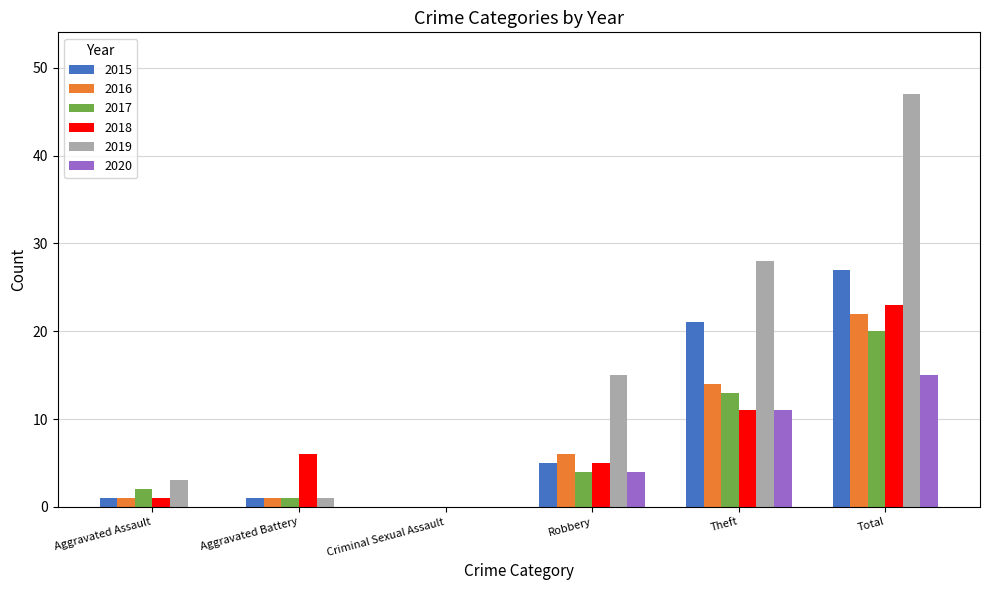

Which category has the highest value in the 2019 series?

Total